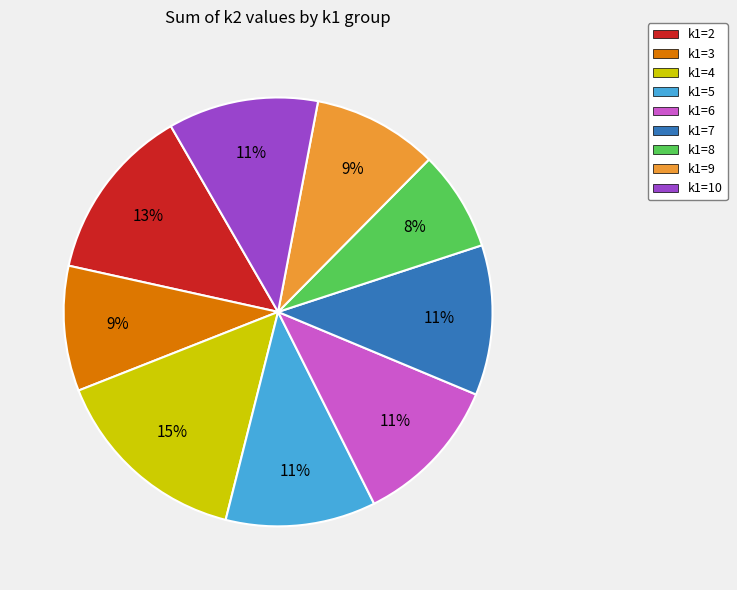

To the nearest percent, what is the difference between the k1=6 and k1=4 slice percentages?

4%